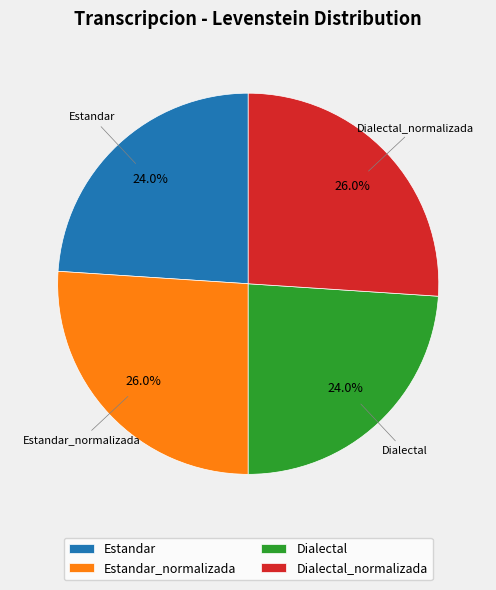

To the nearest percent, what percentage of the pie is Estandar_normalizada?

26%